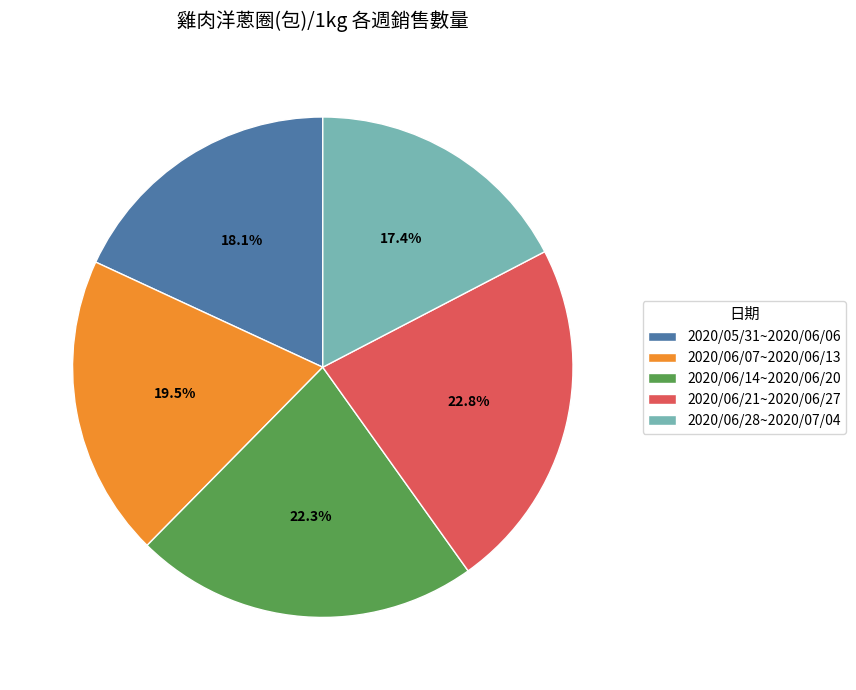

What is the ratio of the value at 2020/06/28~2020/07/04 to the value at 2020/05/31~2020/06/06?

1.0